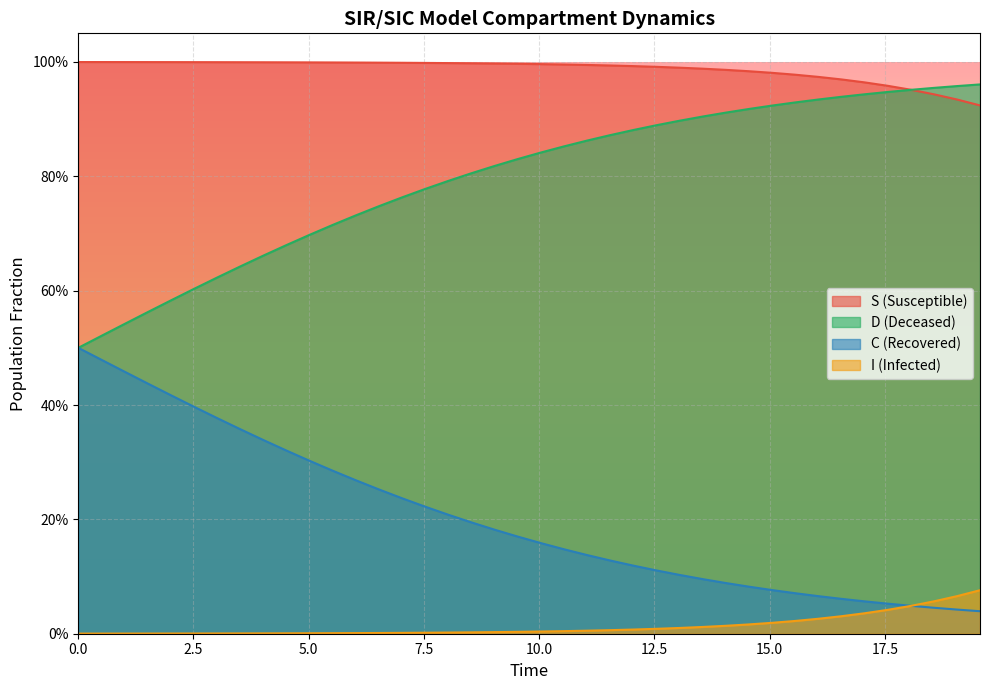

Is it true that C equals 1.1 at 12?

False